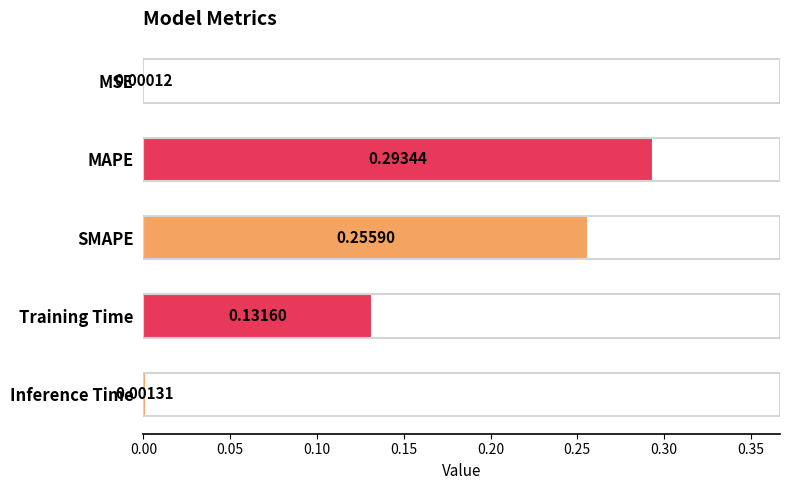

Which label corresponds to the largest value in the chart?

MAPE